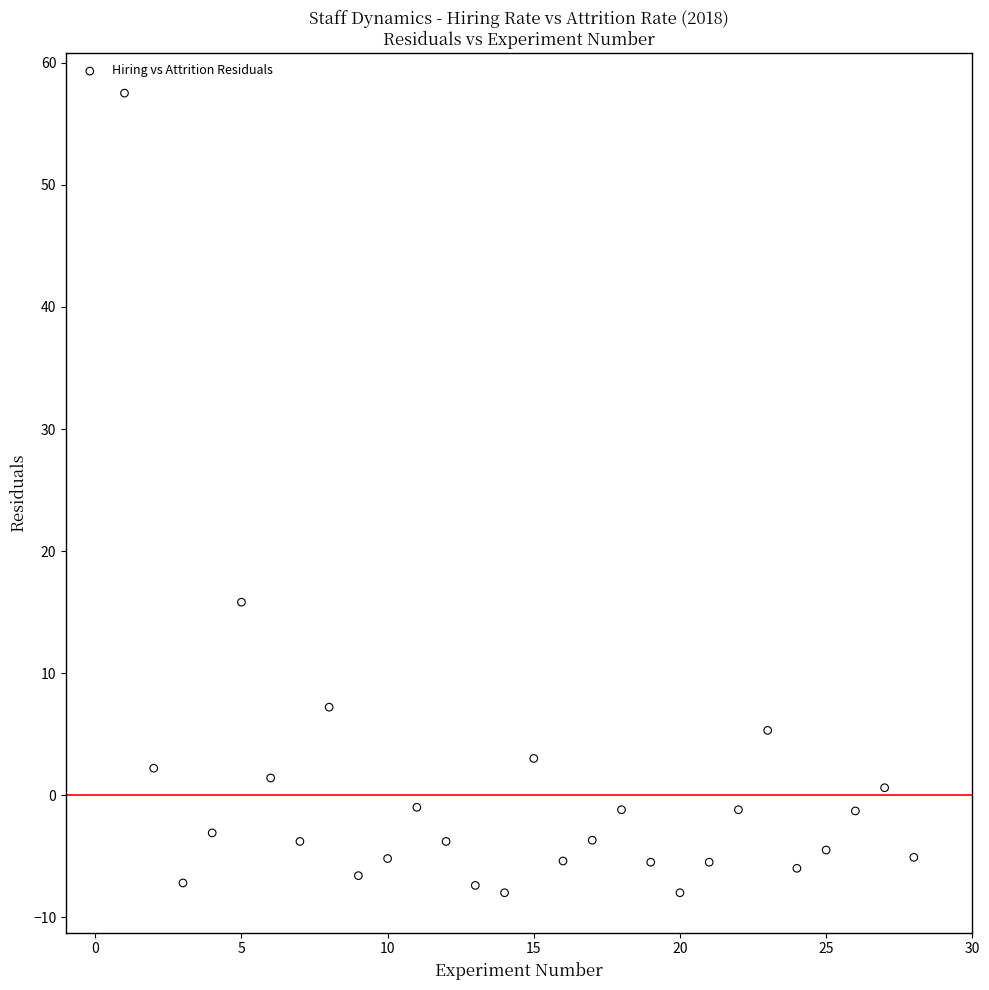

What Y value in the scatter plot is closest to 24?

15.8